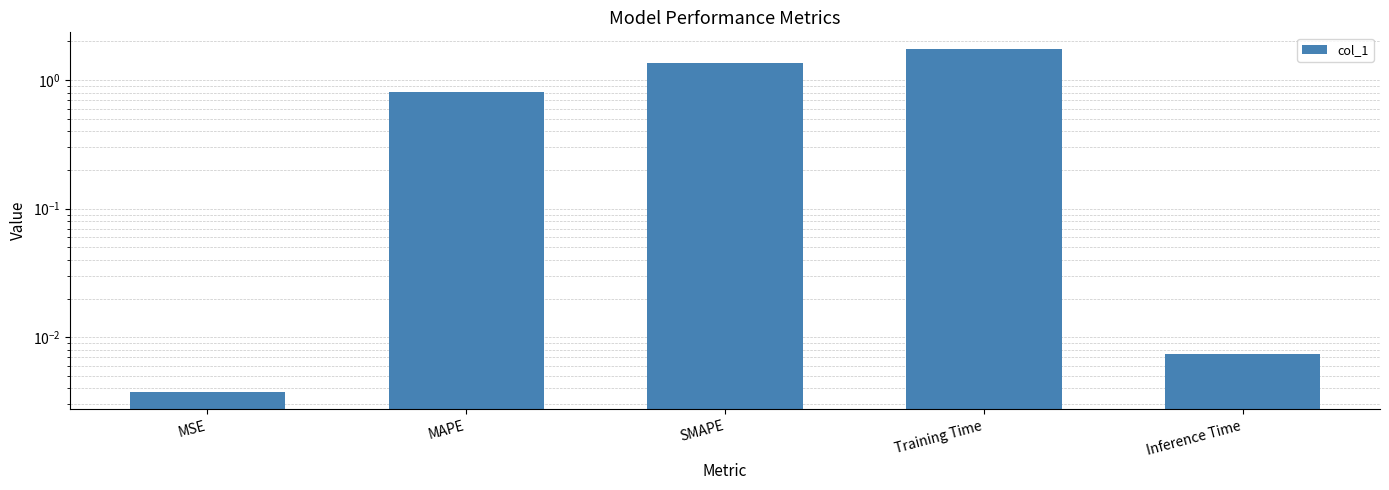

Reading left to right, extract all data points from this chart.

0.0	0.8	1.4	1.7	0.0